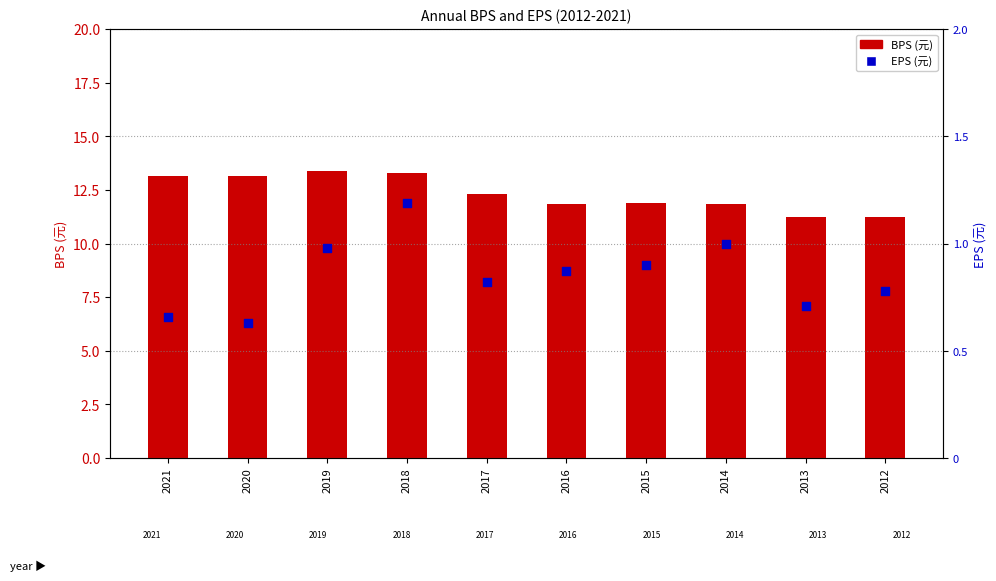

At which category is the sum across all series the highest?

2018